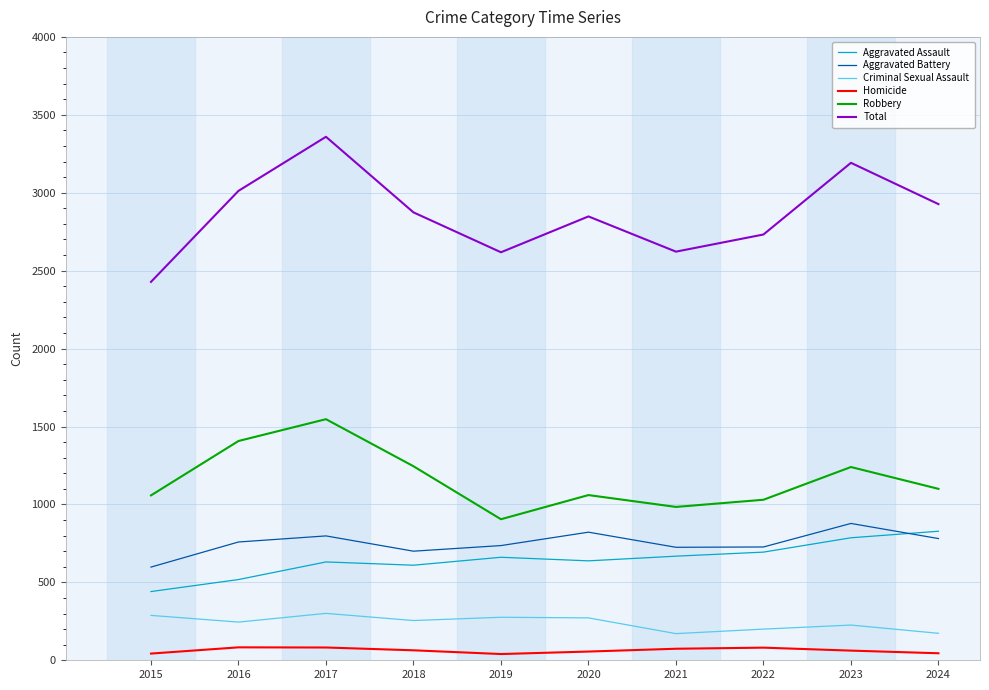

What is the total value across all series at 2022?

5464